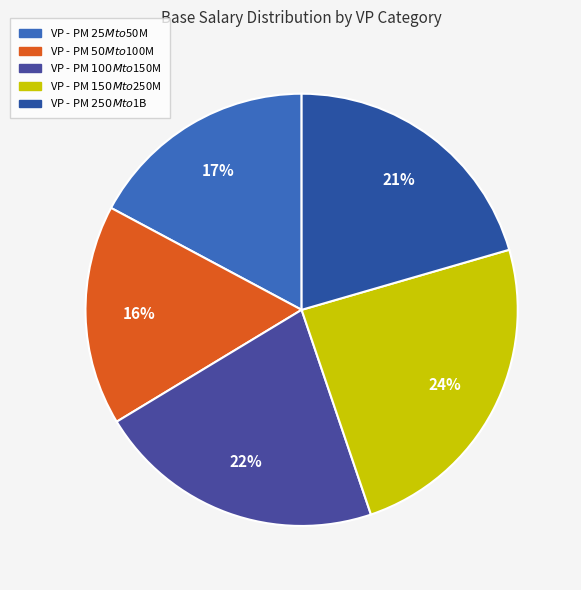

Rank the categories by value from highest to lowest.

VP - PM $150M to $250M, VP - PM $100M to $150M, VP - PM $250M to $1B, VP - PM $25M to $50M, VP - PM $50M to $100M